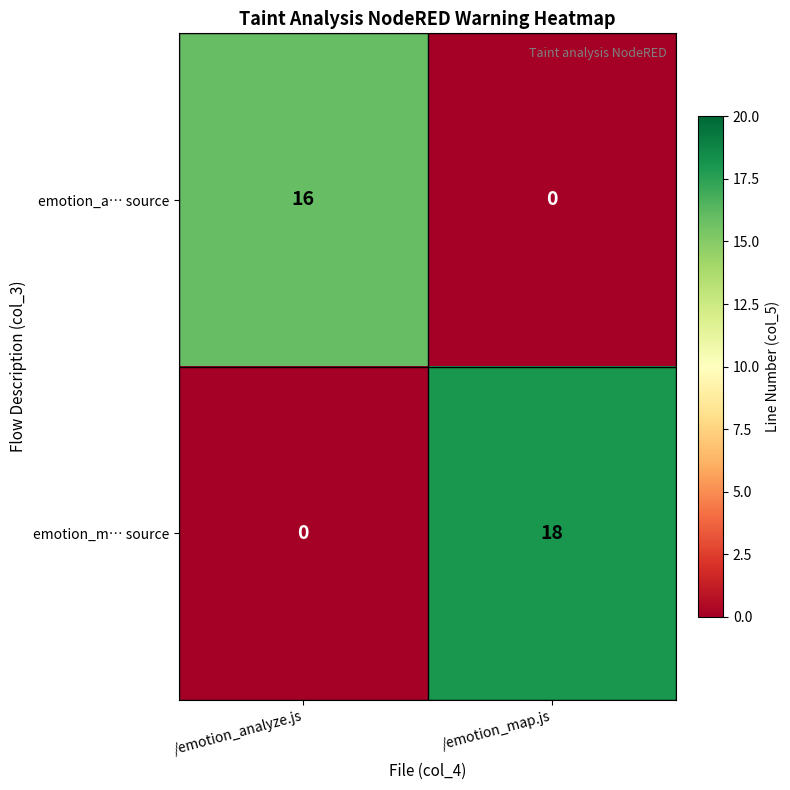

What is the difference between the highest and lowest values at /emotion_map.js?

18